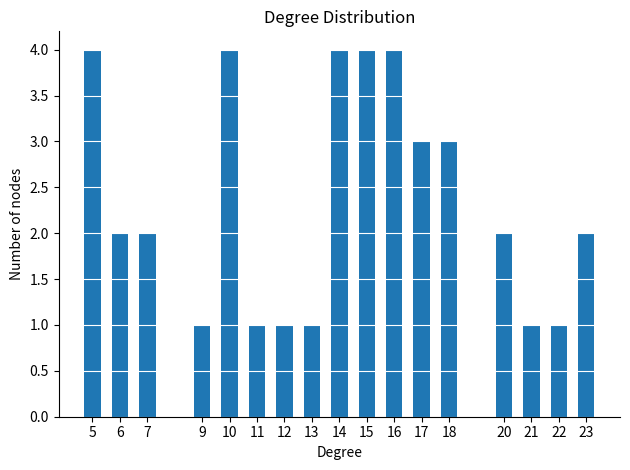

Reading left to right, what are all the values shown in this chart?

4	2	2	1	4	1	1	1	4	4	4	3	3	2	1	1	2